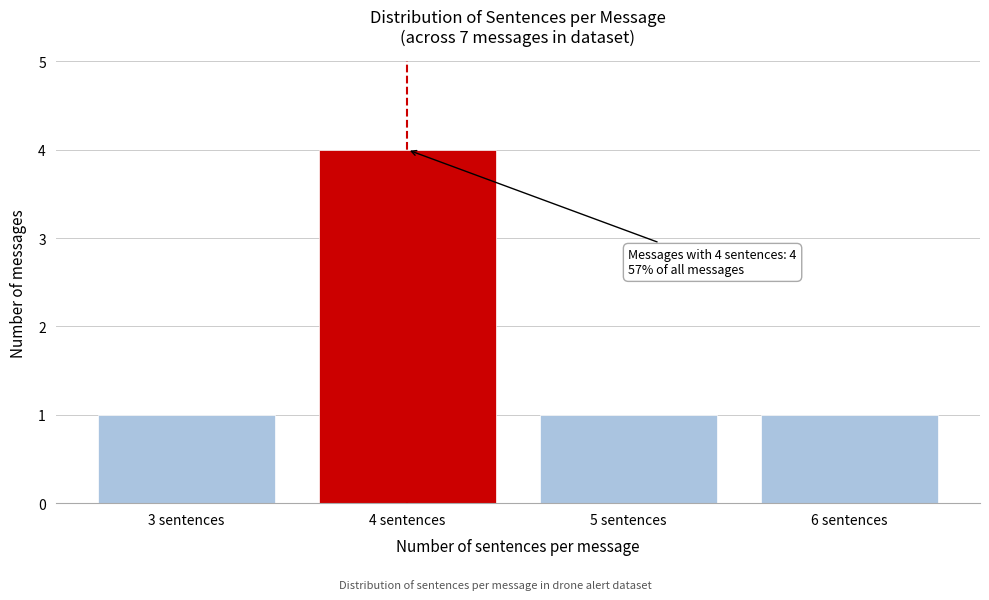

Reading right to left, what are all the values shown in this chart?

6 sentences=1	5 sentences=1	4 sentences=4	3 sentences=1